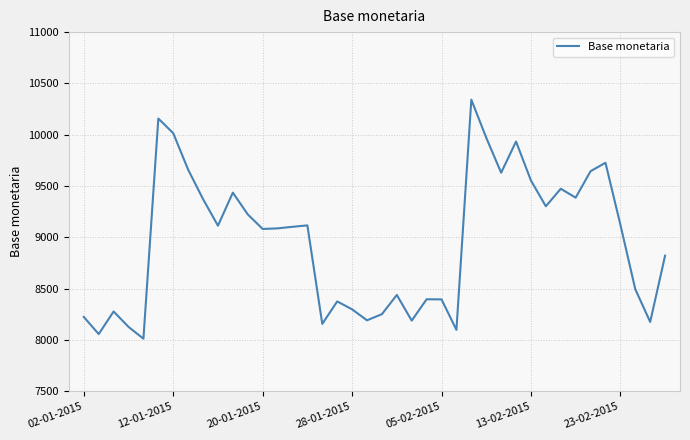

What is the difference between the maximum and minimum values?

2329